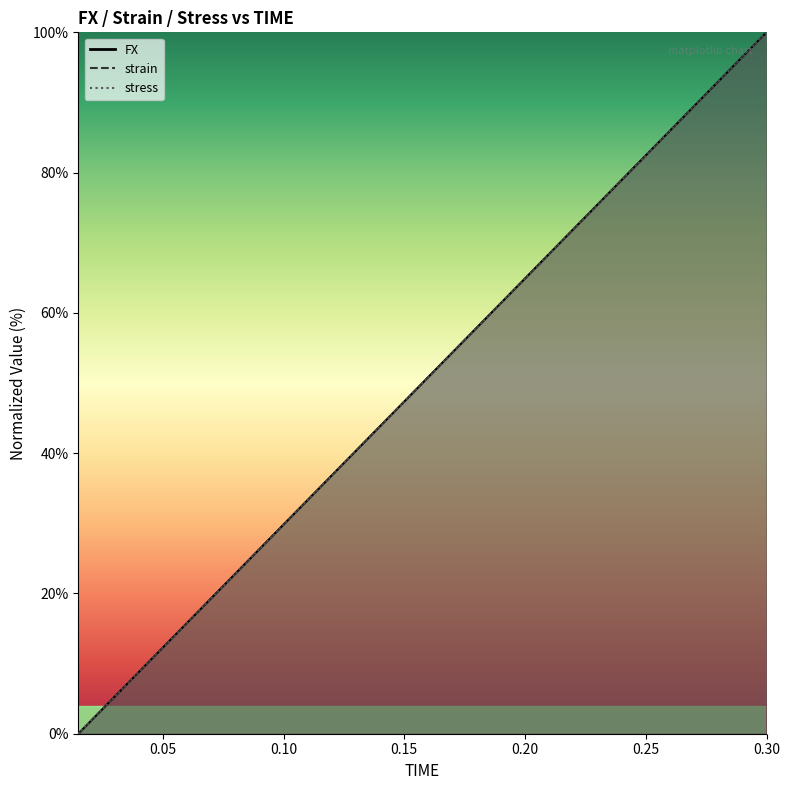

How many categories are shown in the chart?

20